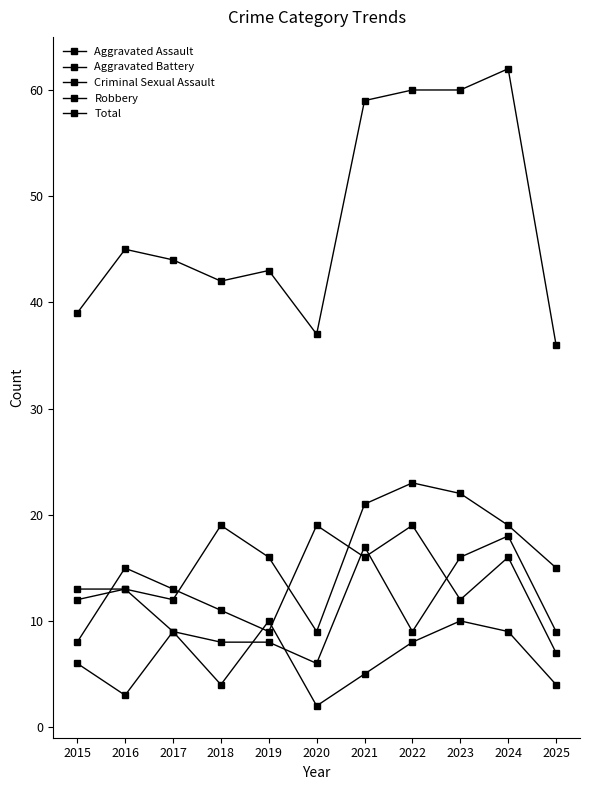

How many series are shown in this chart?

5